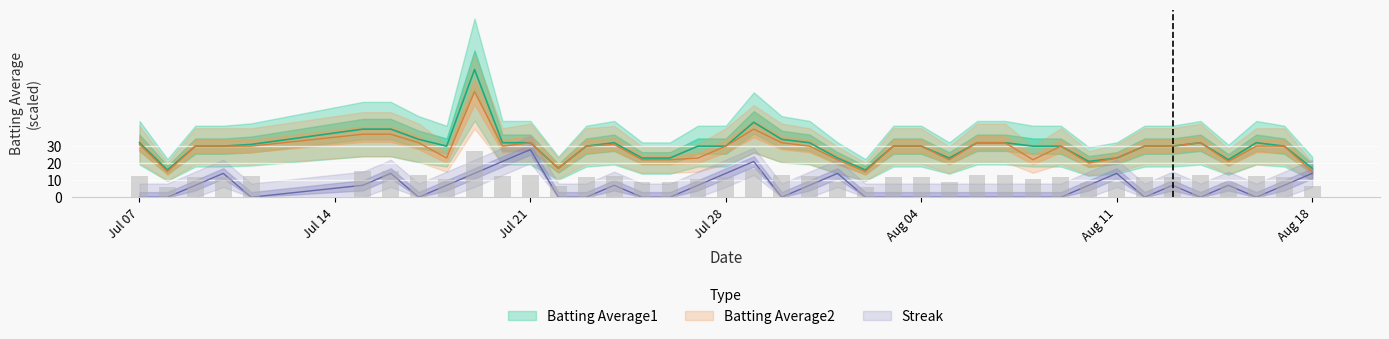

At which label does Streak reach its minimum?

Jul 07